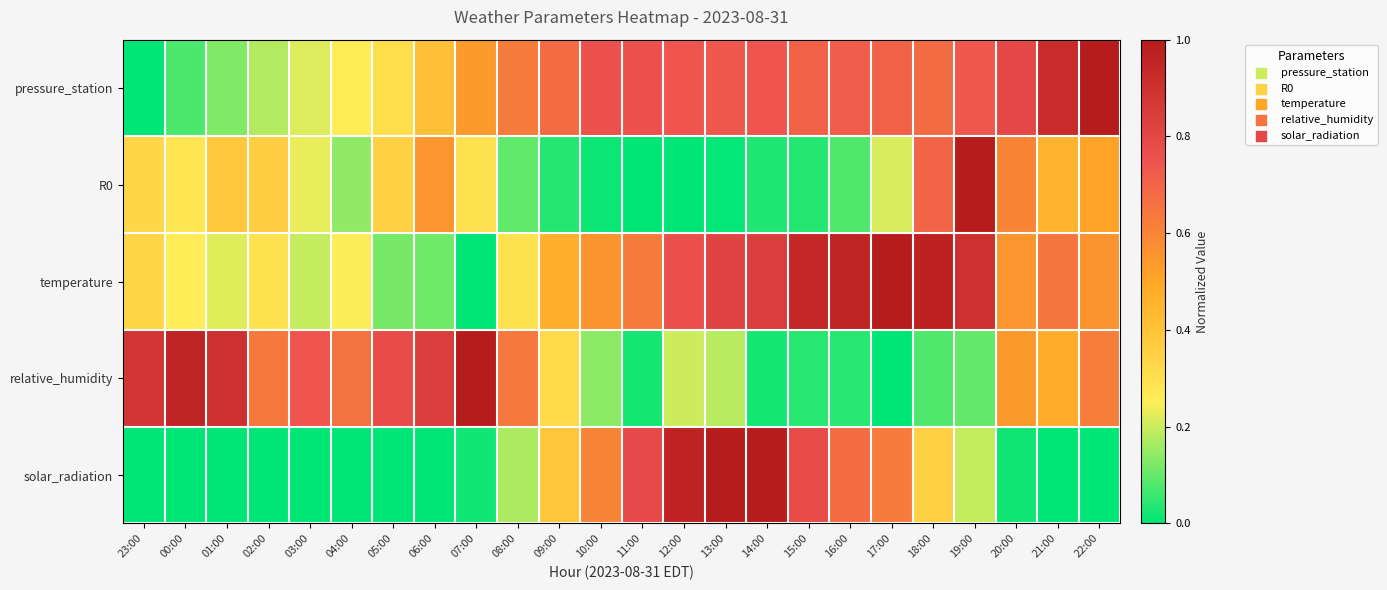

At how many categories does at least one series exceed 0?

24